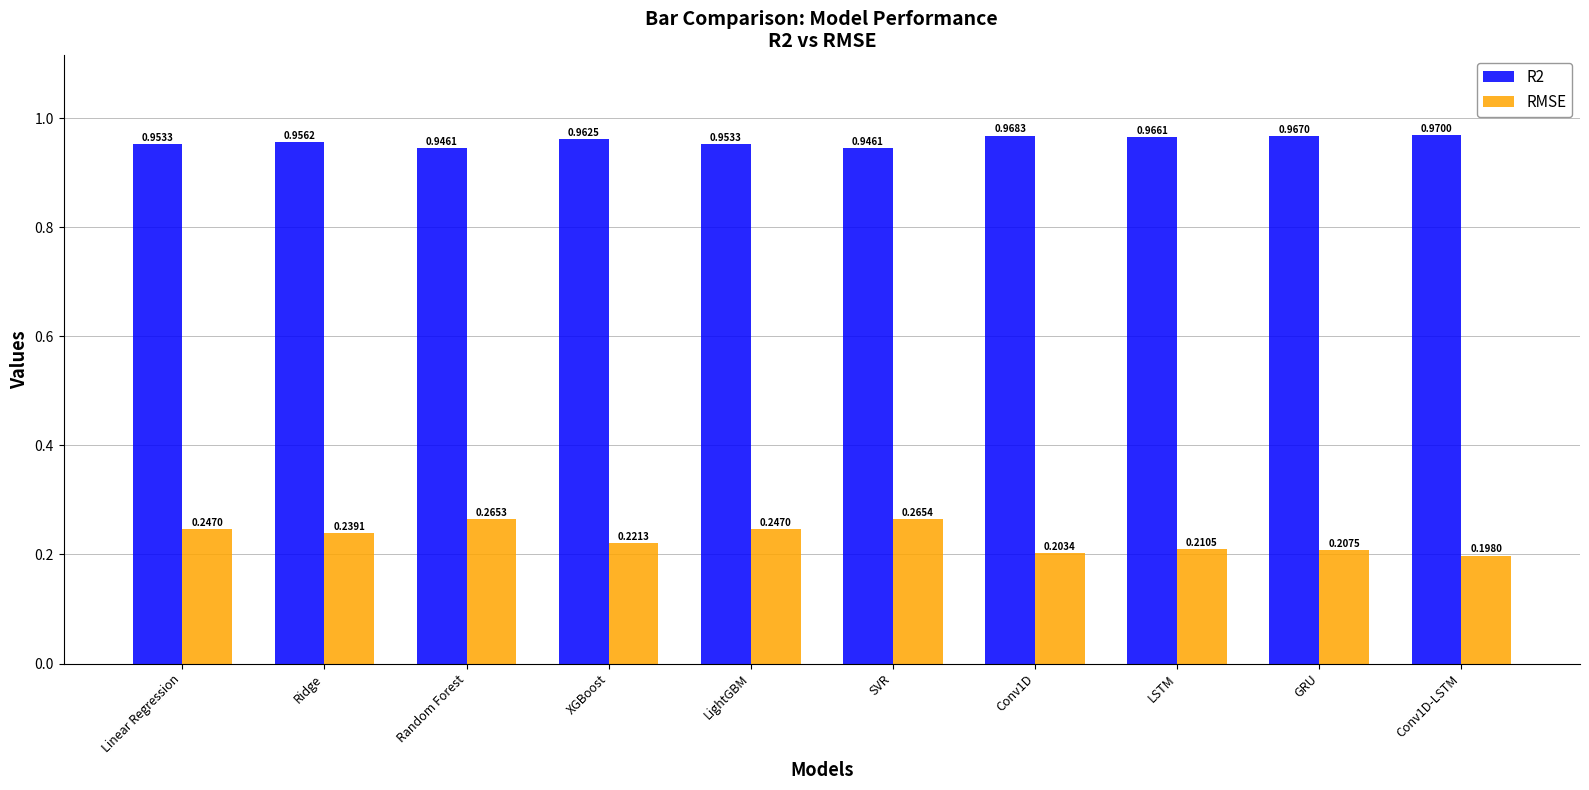

At which label does RMSE reach its peak?

SVR